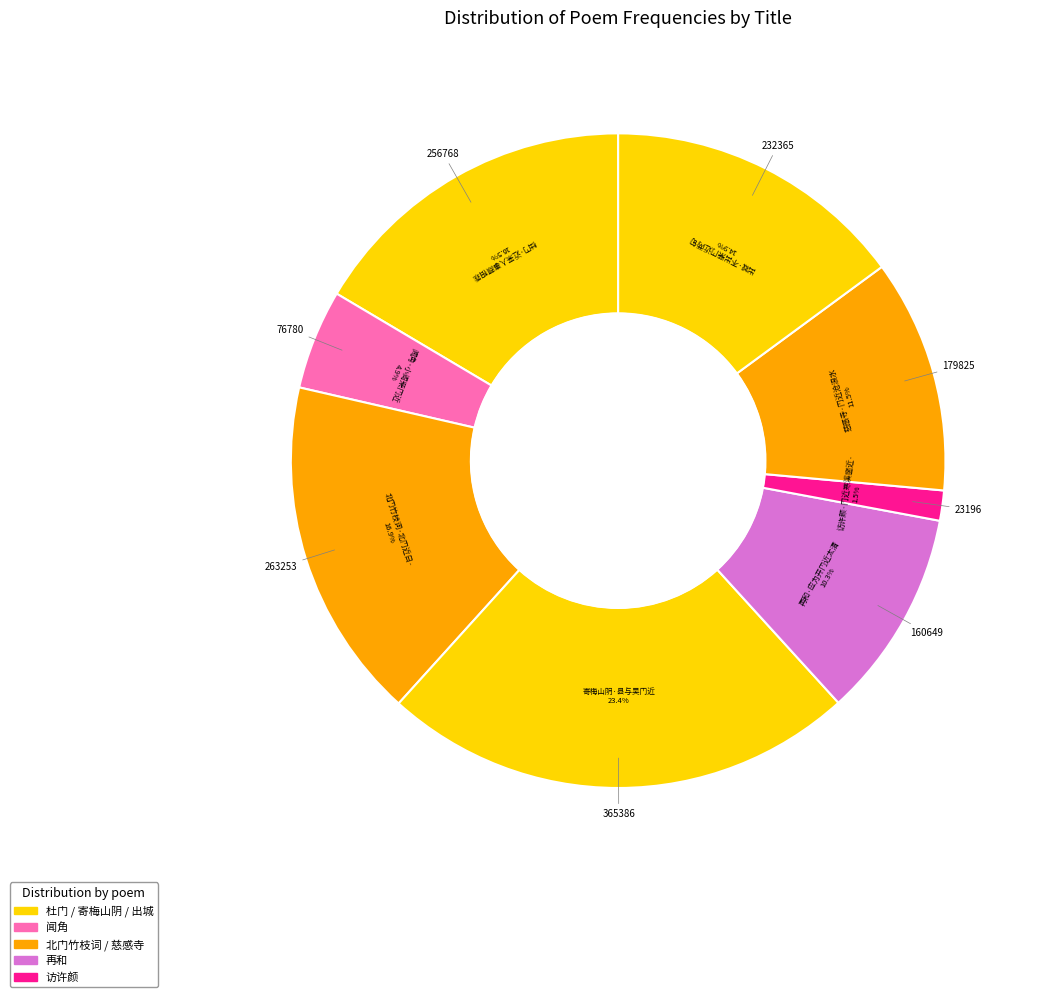

How many slices are in this pie chart?

8